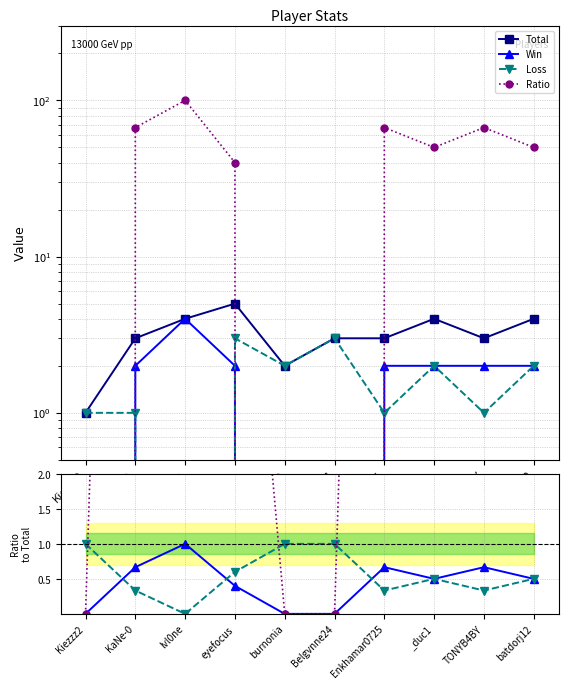

At batdorj12, list the series in order from largest to smallest.

Ratio, Total, Win, Loss